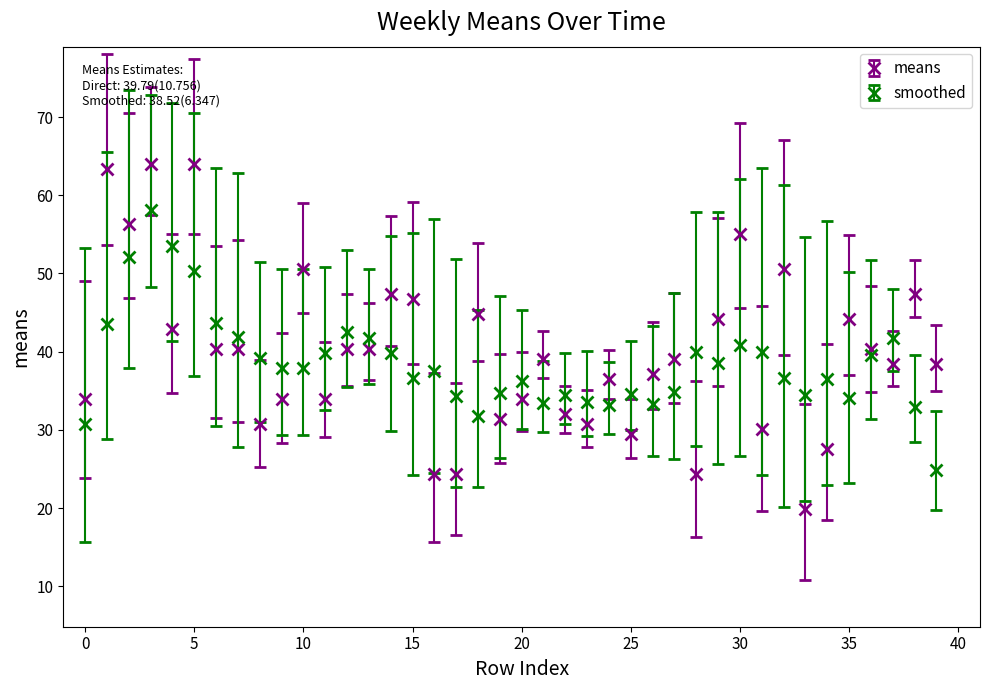

True or false: smoothed and means intersect in this chart.

True